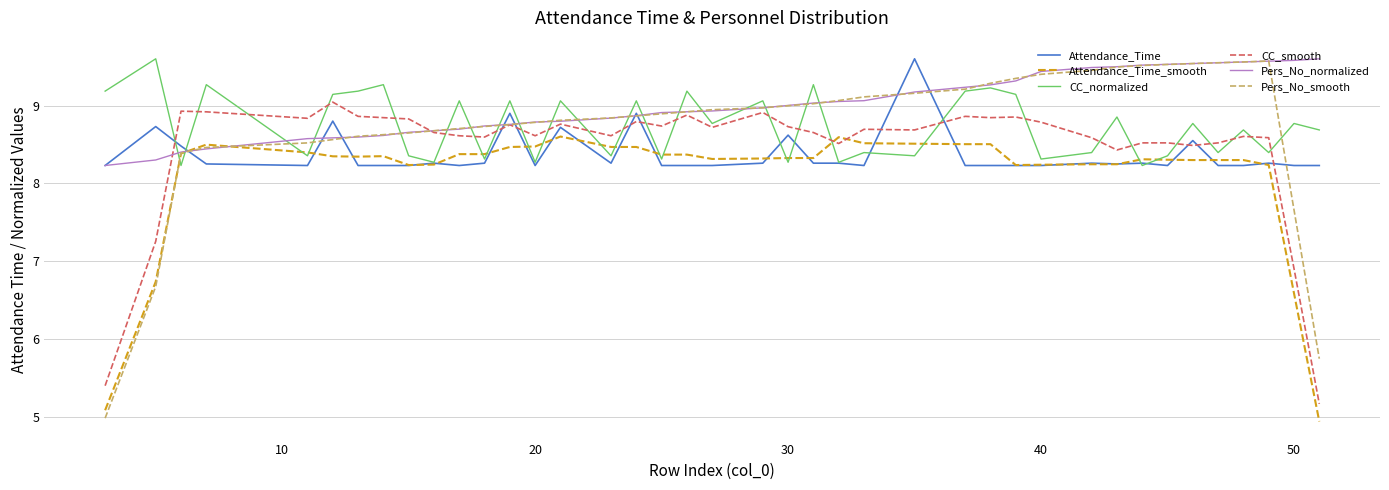

Which series has the largest total across all categories?

Pers_No_normalized